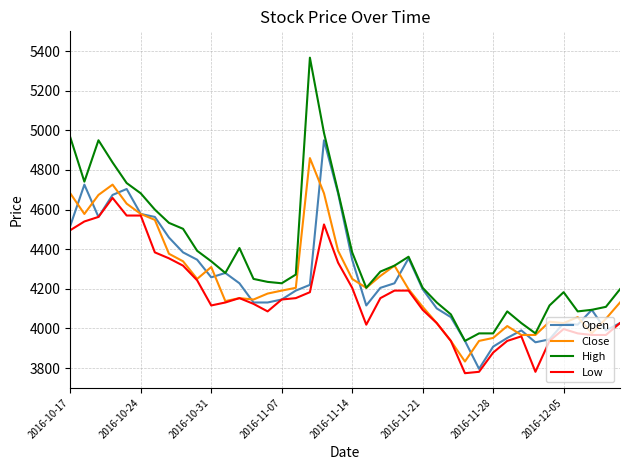

Which series has the widest spread of values?

High